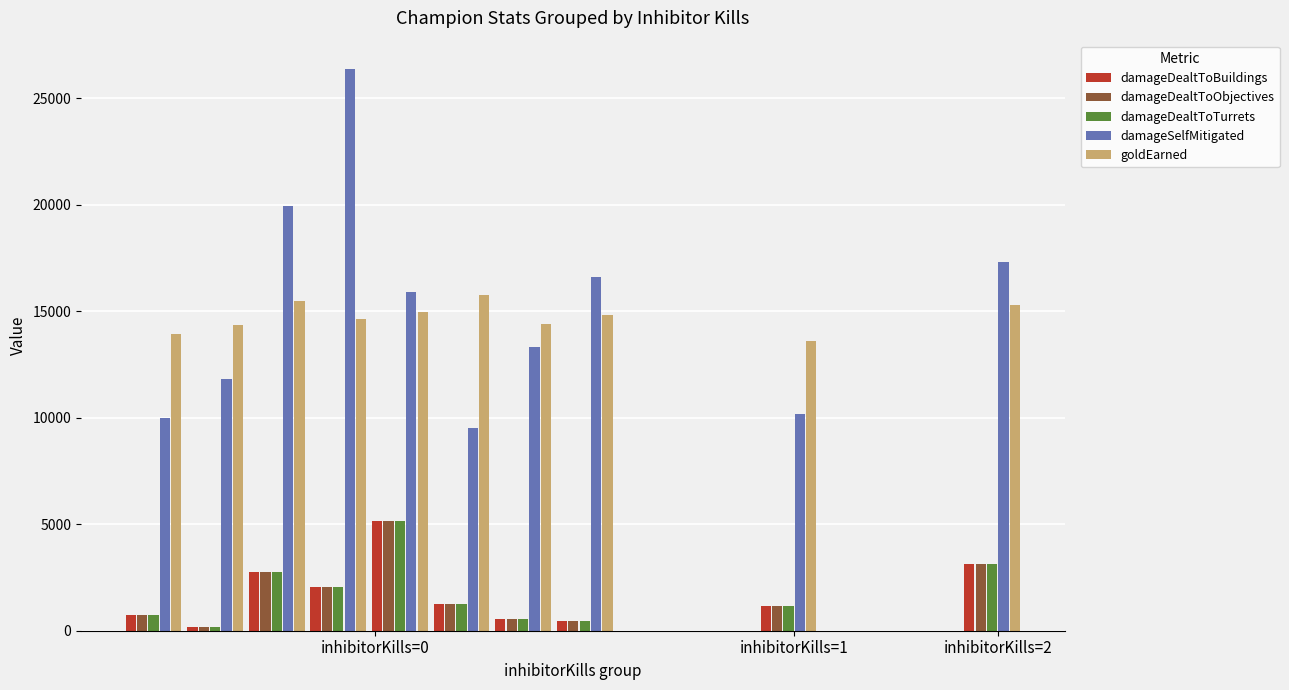

Is it true that damageDealtToBuildings equals 1269 at Draven?

True